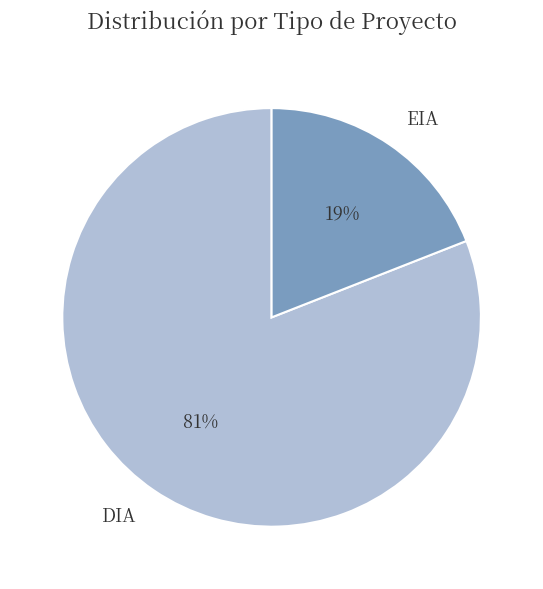

How many slices are in this pie chart?

2